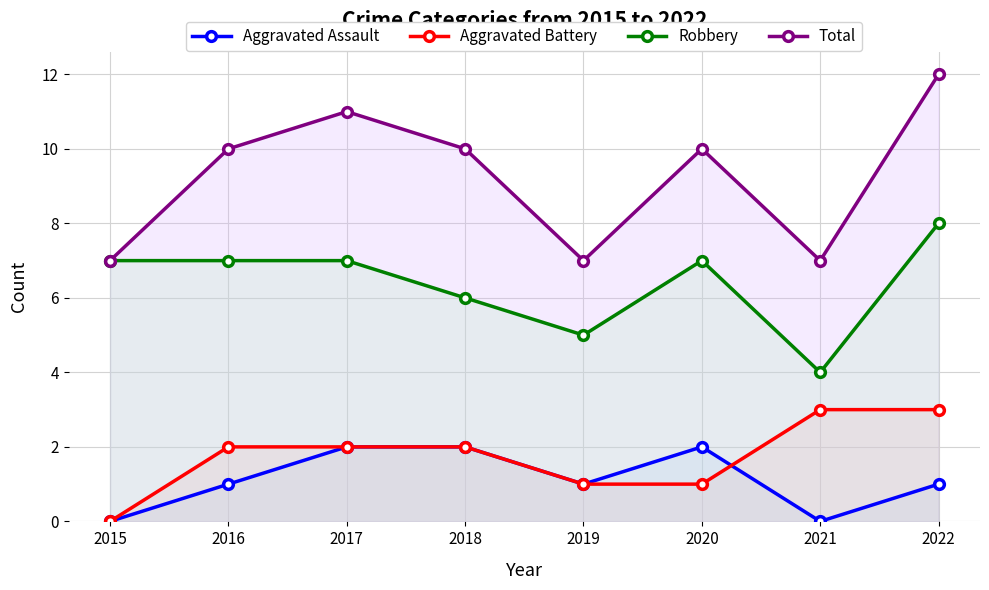

At which category is the sum across all series the highest?

2022